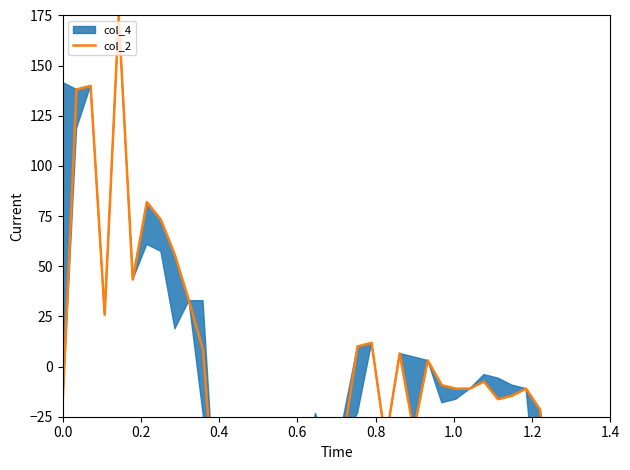

How many values are below -14?

21